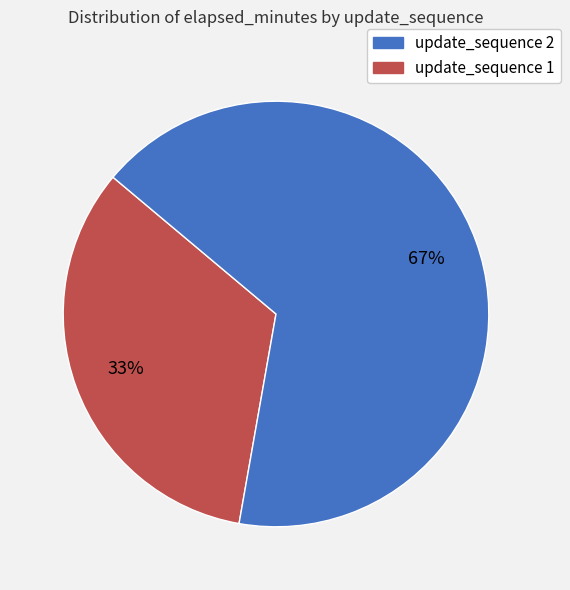

Does any single category account for the majority?

Yes